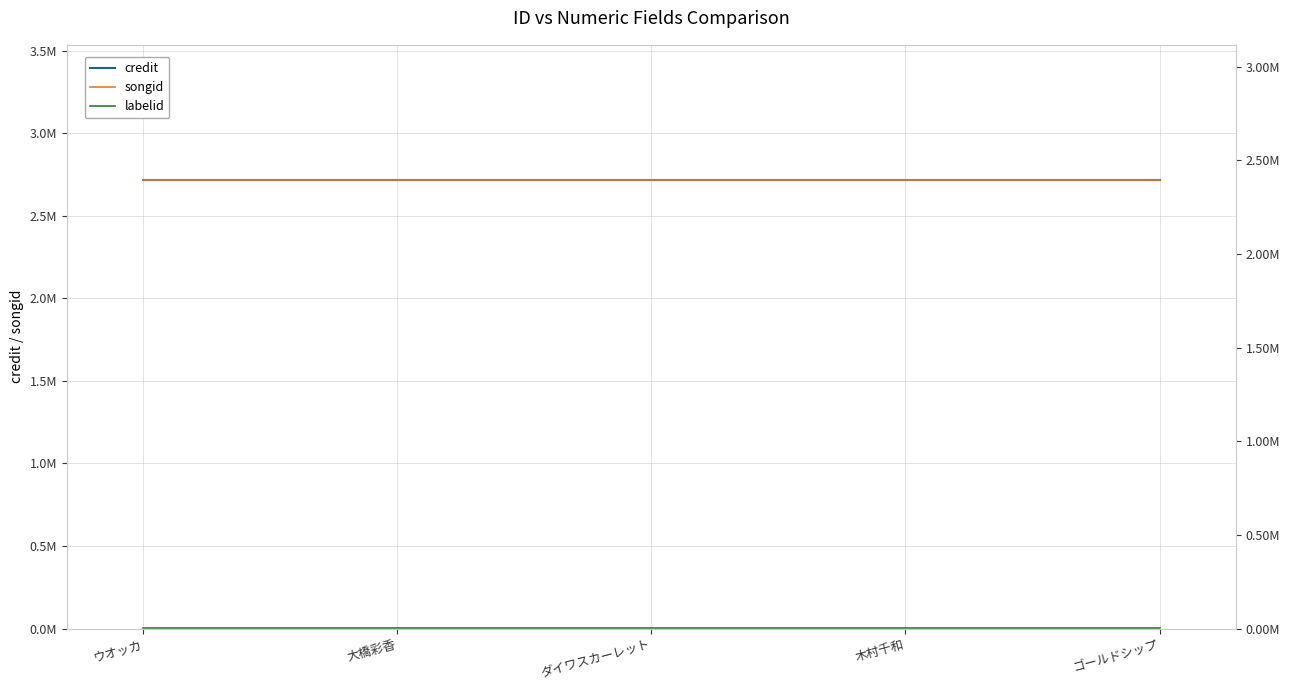

What is the value of the labelid point at the 1st from the left?

2519